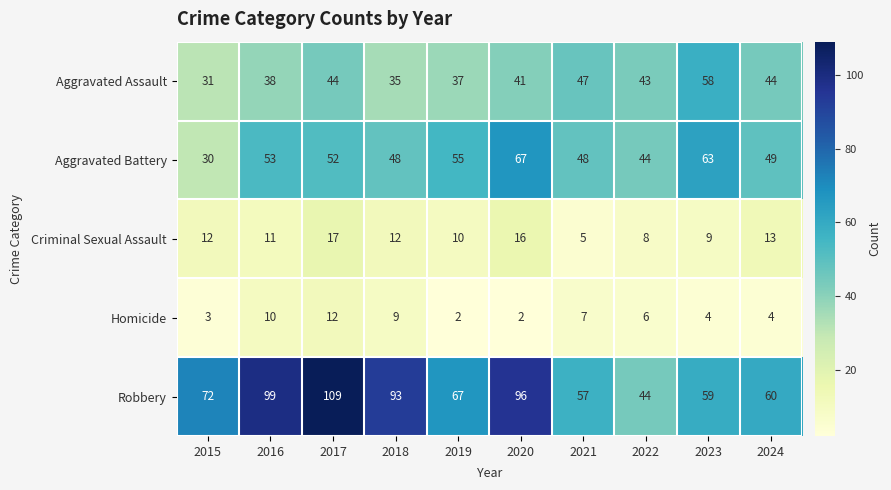

Where is Criminal Sexual Assault nearest to the value 11?

2016